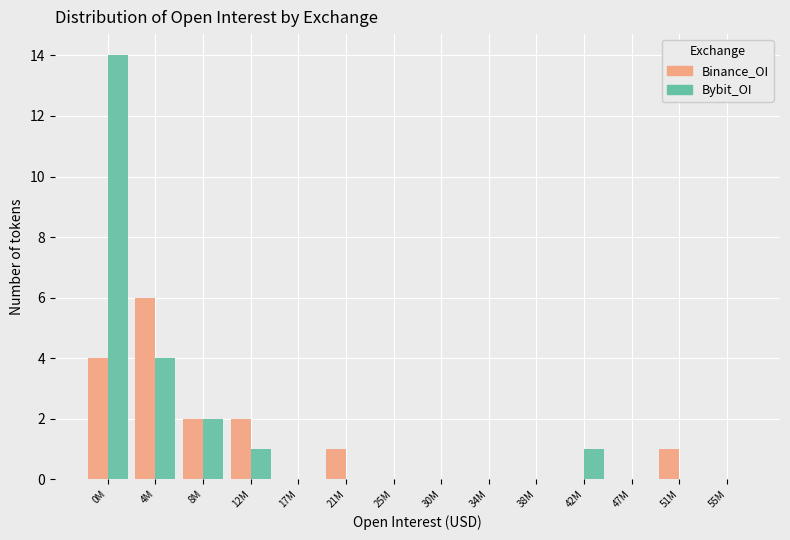

Reading right to left, transcribe all the data shown in this chart.

Binance_OI: 55M=0	51M=1	47M=0	42M=0	38M=0	34M=0	30M=0	25M=0	21M=1	17M=0	12M=2	8M=2	4M=6	0M=4
Bybit_OI: 55M=0	51M=0	47M=0	42M=1	38M=0	34M=0	30M=0	25M=0	21M=0	17M=0	12M=1	8M=2	4M=4	0M=14